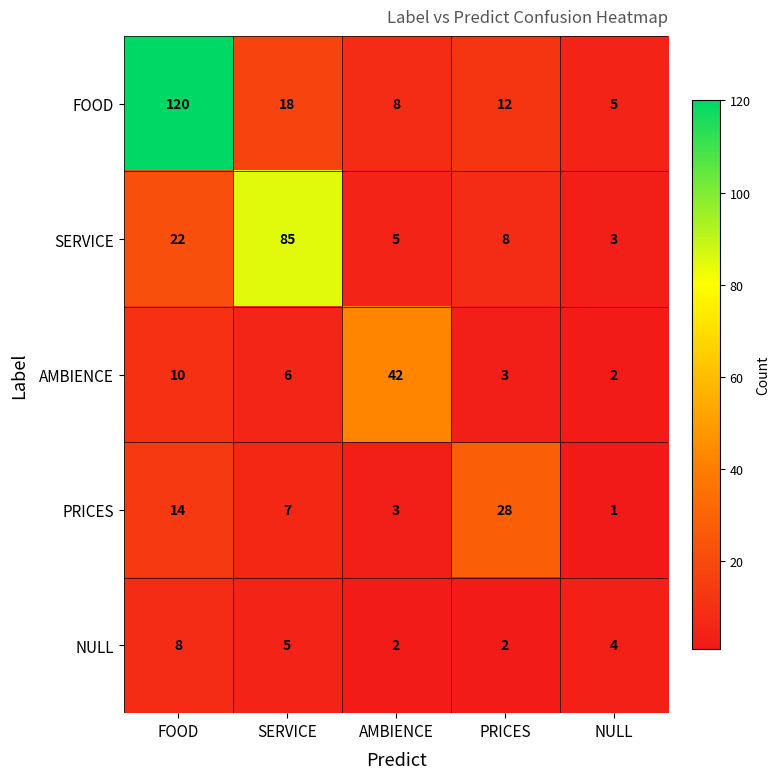

What is the total value across all series at SERVICE?

121